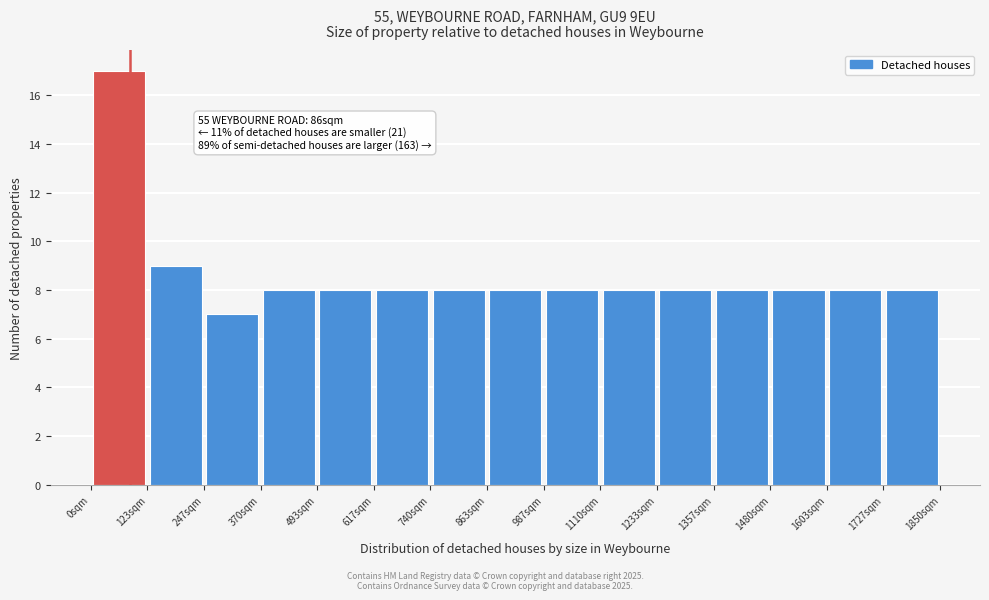

Over which range of the x-axis is the bar tallest?

0 to 120